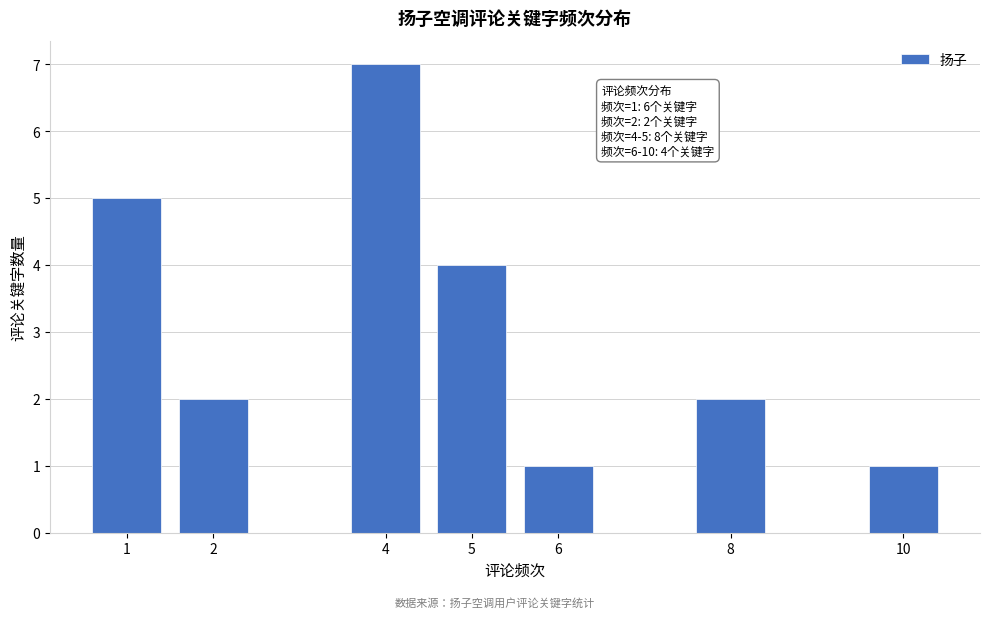

Reading left to right, list all the values displayed in this chart.

5	2	7	4	1	2	1